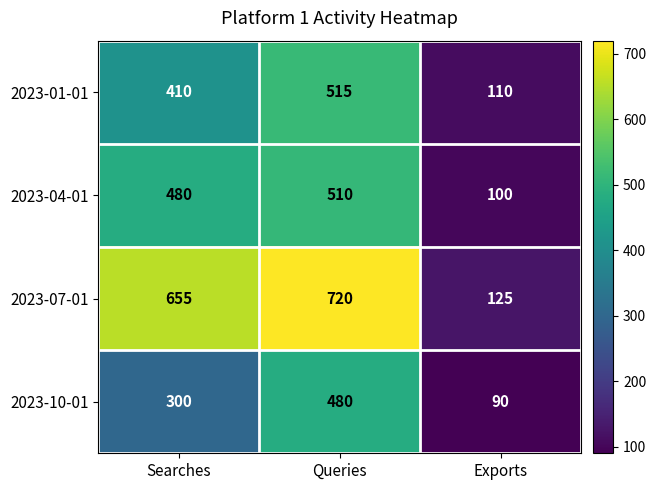

The 2023-10-01 series shows 480 at Queries. True or false?

True